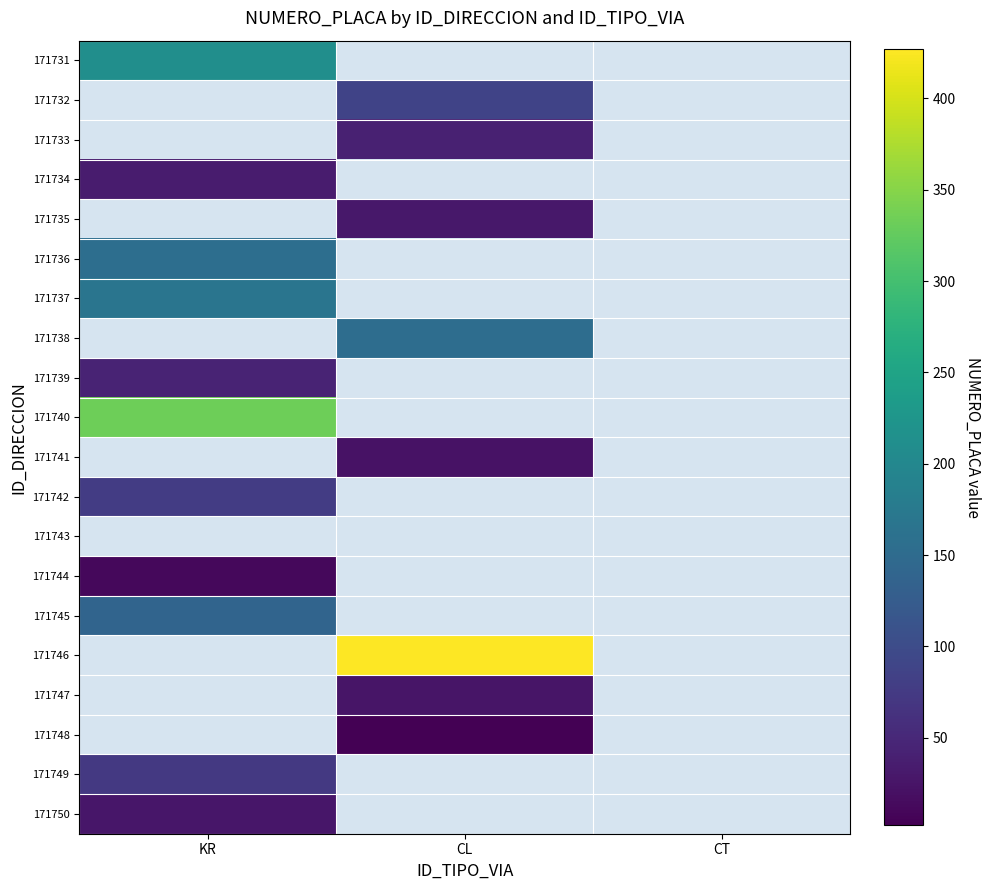

Is the value of 171733 at CL greater than the value of 171746 at CL?

No